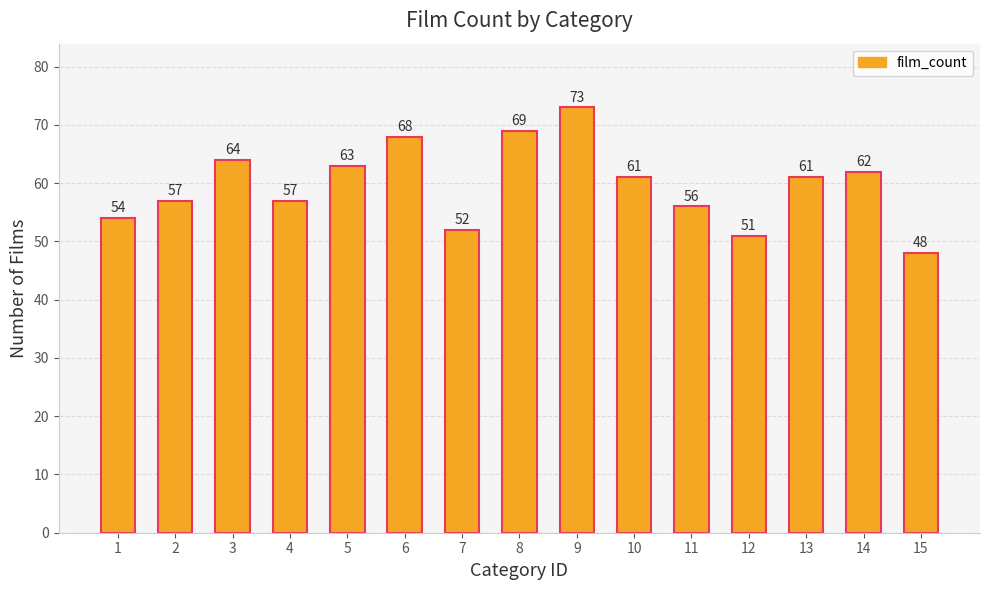

Which category has the highest value across all series?

9